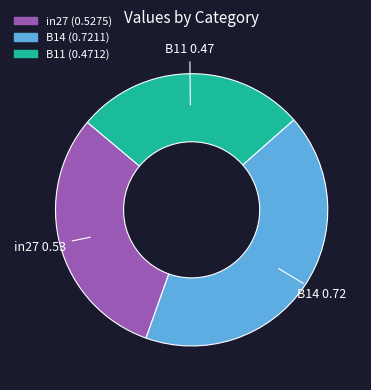

Do B11 and in27 together represent more than half of the pie?

Yes